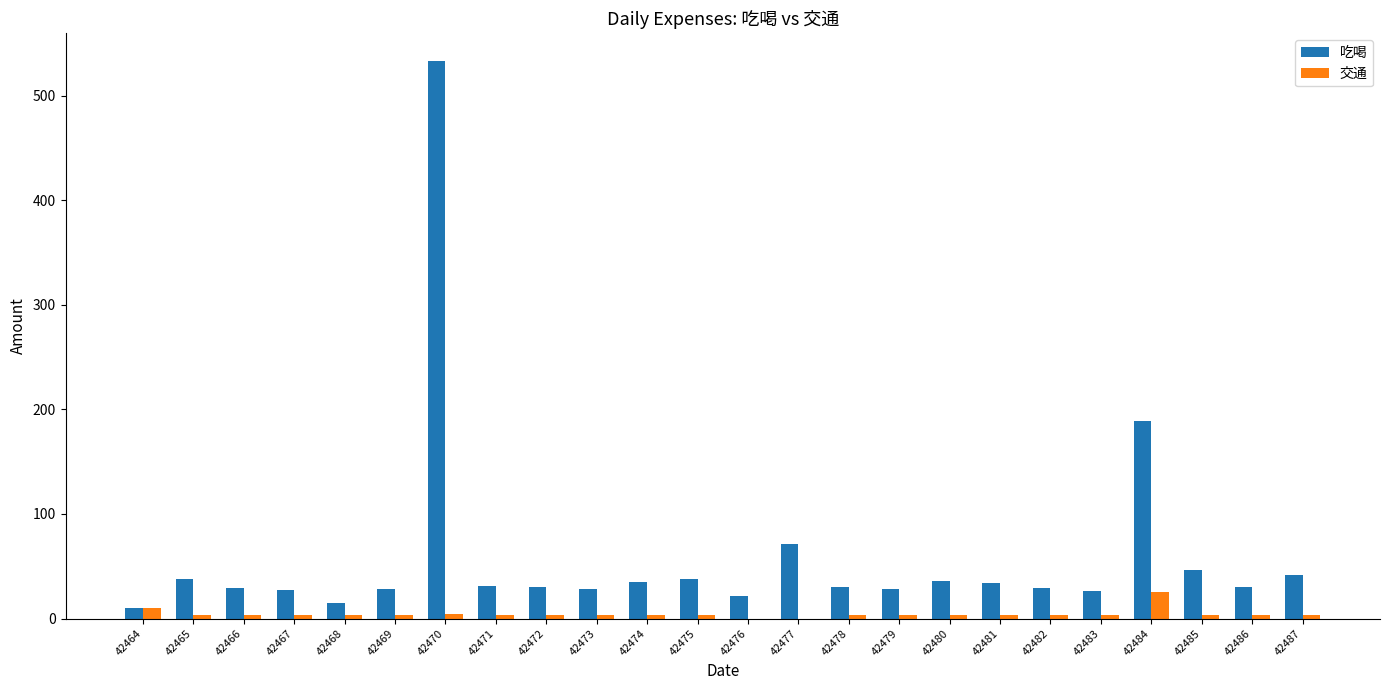

Is it true that 吃喝 equals 31.0 at 42471?

True